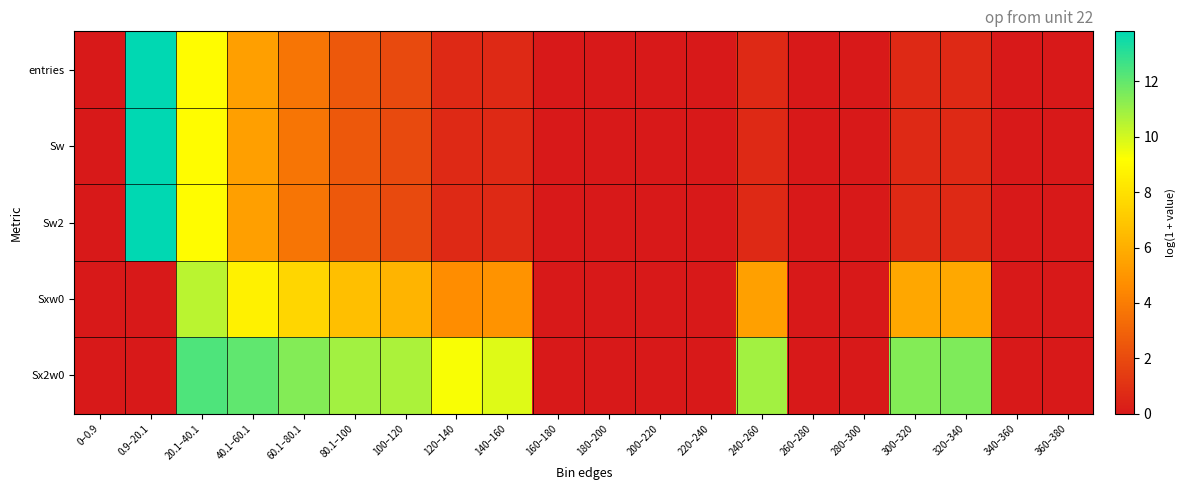

Reading left to right, list all the values displayed in this chart.

entries: 0–0.9=0.0	0.9–20.1=13.8	20.1–40.1=9.1	40.1–60.1=5.4	60.1–80.1=3.7	80.1–100=2.6	100–120=1.9	120–140=0.7	140–160=0.7	160–180=0.0	180–200=0.0	200–220=0.0	220–240=0.0	240–260=0.7	260–280=0.0	280–300=0.0	300–320=0.7	320–340=0.7	340–360=0.0	360–380=0.0
Sw: 0–0.9=0.0	0.9–20.1=13.8	20.1–40.1=9.1	40.1–60.1=5.4	60.1–80.1=3.7	80.1–100=2.6	100–120=1.9	120–140=0.7	140–160=0.7	160–180=0.0	180–200=0.0	200–220=0.0	220–240=0.0	240–260=0.7	260–280=0.0	280–300=0.0	300–320=0.7	320–340=0.7	340–360=0.0	360–380=0.0
Sw2: 0–0.9=0.0	0.9–20.1=13.8	20.1–40.1=9.1	40.1–60.1=5.4	60.1–80.1=3.7	80.1–100=2.6	100–120=1.9	120–140=0.7	140–160=0.7	160–180=0.0	180–200=0.0	200–220=0.0	220–240=0.0	240–260=0.7	260–280=0.0	280–300=0.0	300–320=0.7	320–340=0.7	340–360=0.0	360–380=0.0
Sxw0: 0–0.9=0.0	0.9–20.1=0.0	20.1–40.1=10.4	40.1–60.1=8.7	60.1–80.1=7.6	80.1–100=6.7	100–120=6.2	120–140=4.7	140–160=4.9	160–180=0.0	180–200=0.0	200–220=0.0	220–240=0.0	240–260=5.4	260–280=0.0	280–300=0.0	300–320=5.7	320–340=5.7	340–360=0.0	360–380=0.0
Sx2w0: 0–0.9=0.0	0.9–20.1=0.0	20.1–40.1=12.4	40.1–60.1=12.0	60.1–80.1=11.4	80.1–100=10.9	100–120=10.7	120–140=9.3	140–160=9.8	160–180=0.0	180–200=0.0	200–220=0.0	220–240=0.0	240–260=10.9	260–280=0.0	280–300=0.0	300–320=11.4	320–340=11.5	340–360=0.0	360–380=0.0